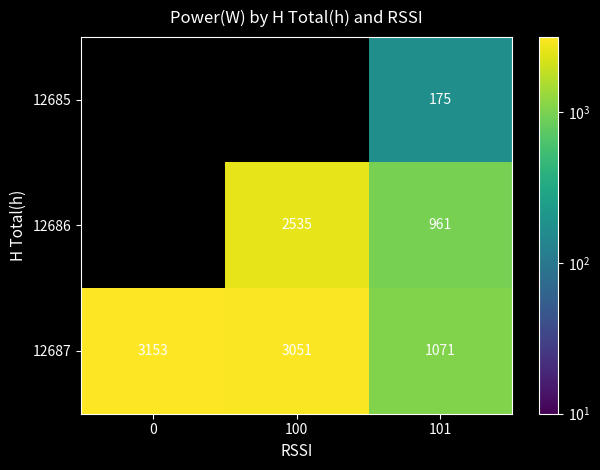

Is it true that 12685 equals 175 at 101?

True